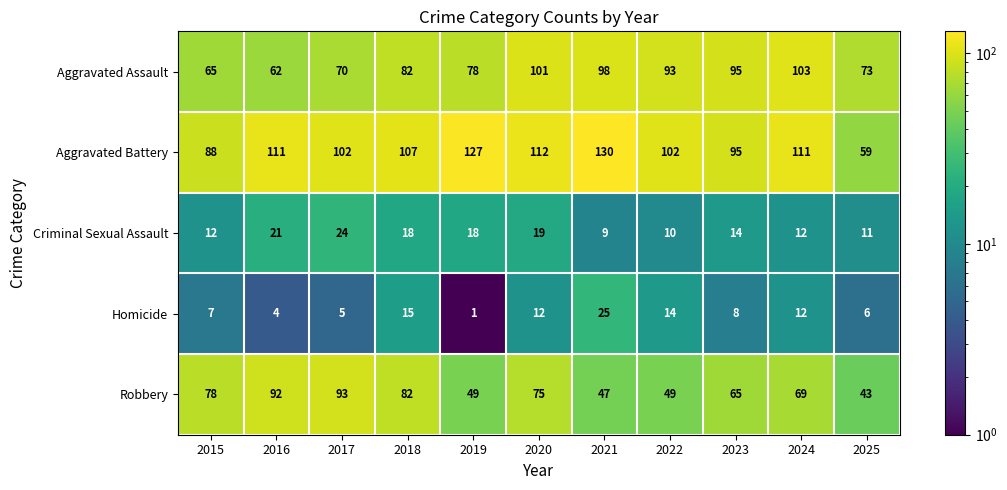

At which label does Aggravated Battery first exceed 107?

2016